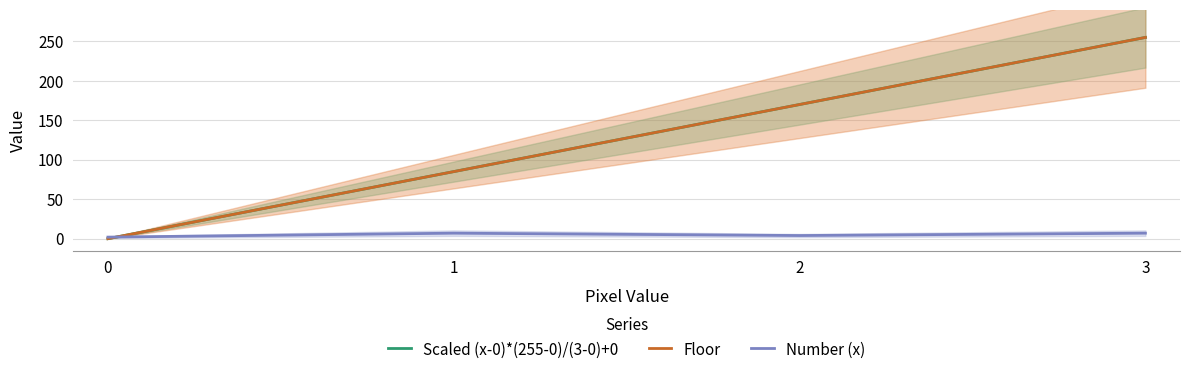

What is the difference between the Scaled (x-0)*(255-0)/(3-0)+0 values at 2 and 3?

85